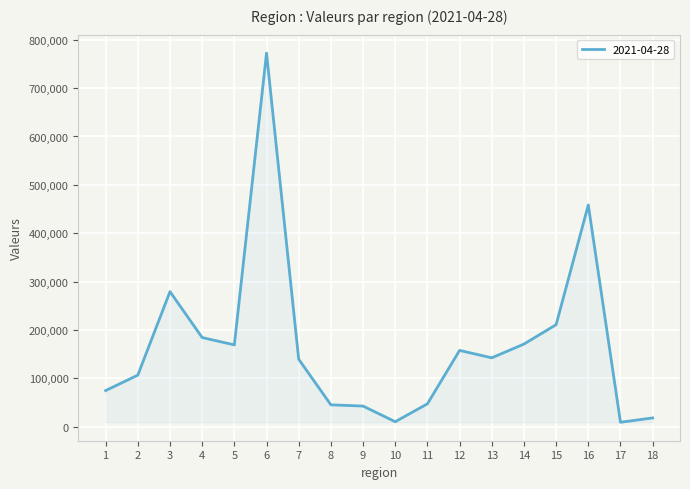

Does the chart have visible grid lines?

Yes